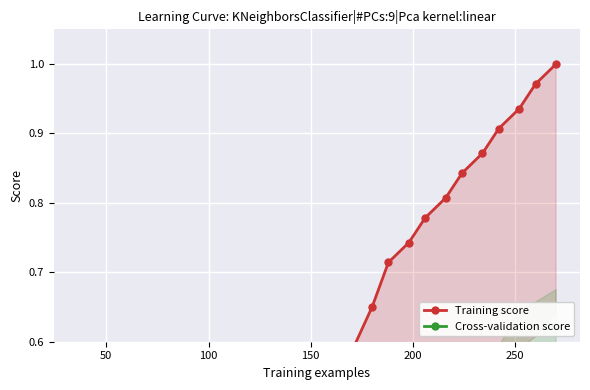

What are all the series names shown in the legend?

Training score, Cross-validation score